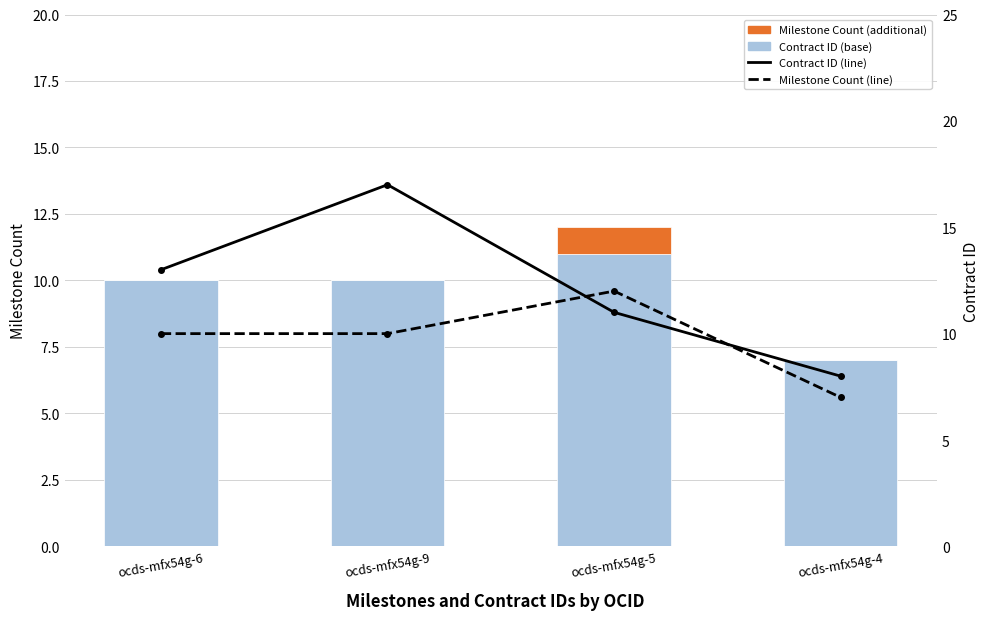

Which series has the largest total across all categories?

Contract ID (line)